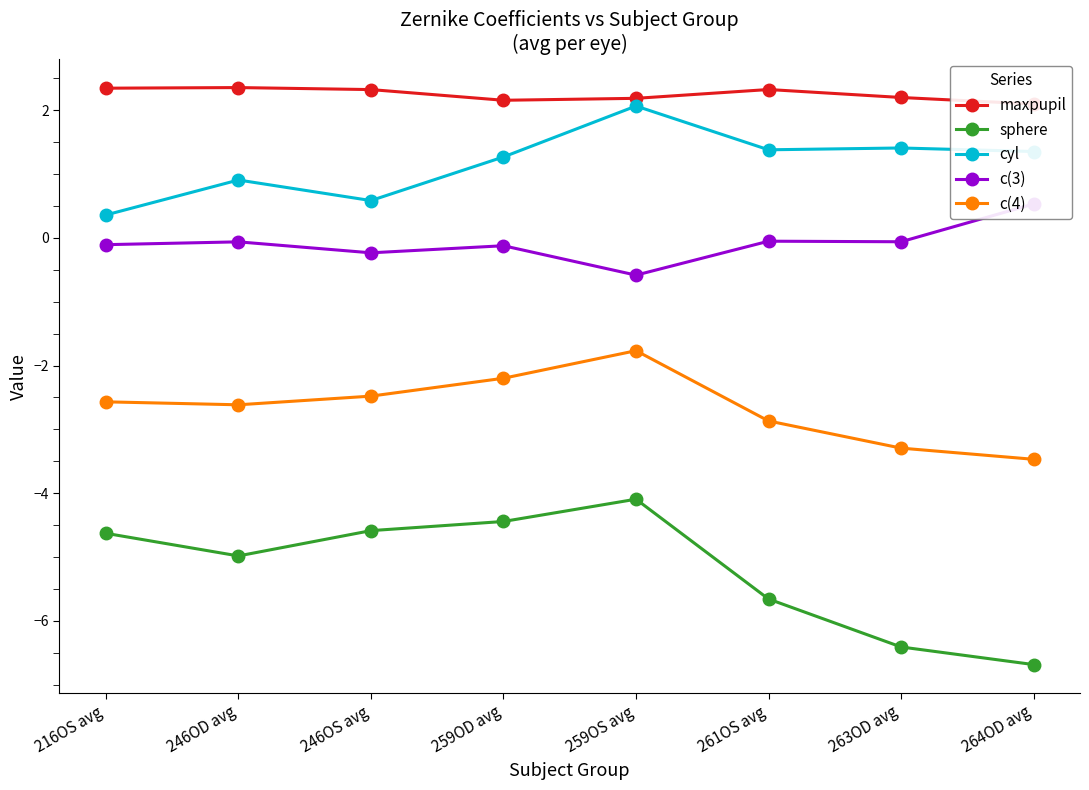

Reading left to right, extract all data points from this chart.

maxpupil: 216OS avg=2.3	246OD avg=2.4	246OS avg=2.3	259OD avg=2.2	259OS avg=2.2	261OS avg=2.3	263OD avg=2.2	264OD avg=2.1
sphere: 216OS avg=-4.6	246OD avg=-5.0	246OS avg=-4.6	259OD avg=-4.4	259OS avg=-4.1	261OS avg=-5.7	263OD avg=-6.4	264OD avg=-6.7
cyl: 216OS avg=0.4	246OD avg=0.9	246OS avg=0.6	259OD avg=1.3	259OS avg=2.1	261OS avg=1.4	263OD avg=1.4	264OD avg=1.4
c(3): 216OS avg=-0.1	246OD avg=-0.1	246OS avg=-0.2	259OD avg=-0.1	259OS avg=-0.6	261OS avg=-0.1	263OD avg=-0.1	264OD avg=0.5
c(4): 216OS avg=-2.6	246OD avg=-2.6	246OS avg=-2.5	259OD avg=-2.2	259OS avg=-1.8	261OS avg=-2.9	263OD avg=-3.3	264OD avg=-3.5